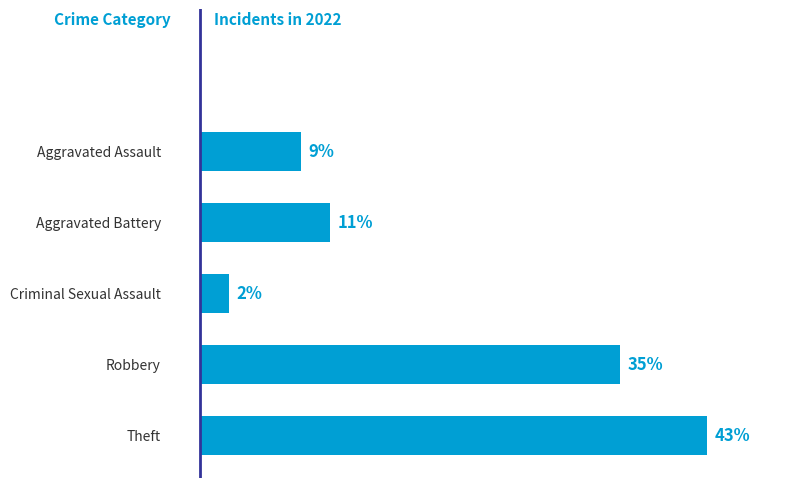

Rank the categories by value from highest to lowest.

Theft, Robbery, Aggravated Battery, Aggravated Assault, Criminal Sexual Assault